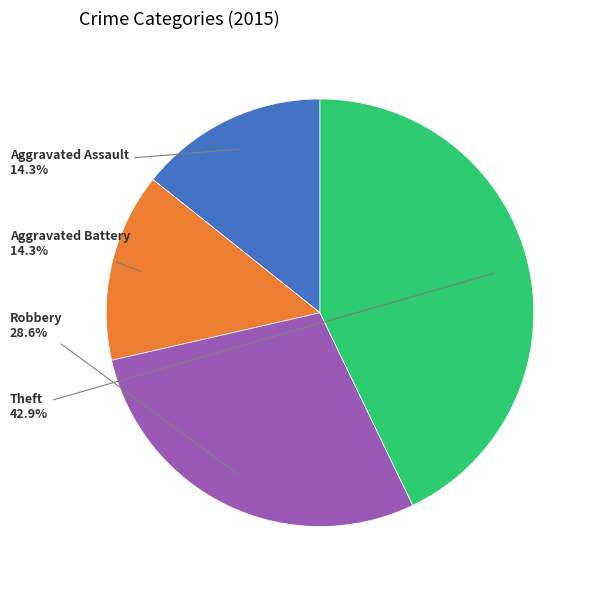

To the nearest percent, what is the difference between the Theft and Robbery slice percentages?

14%